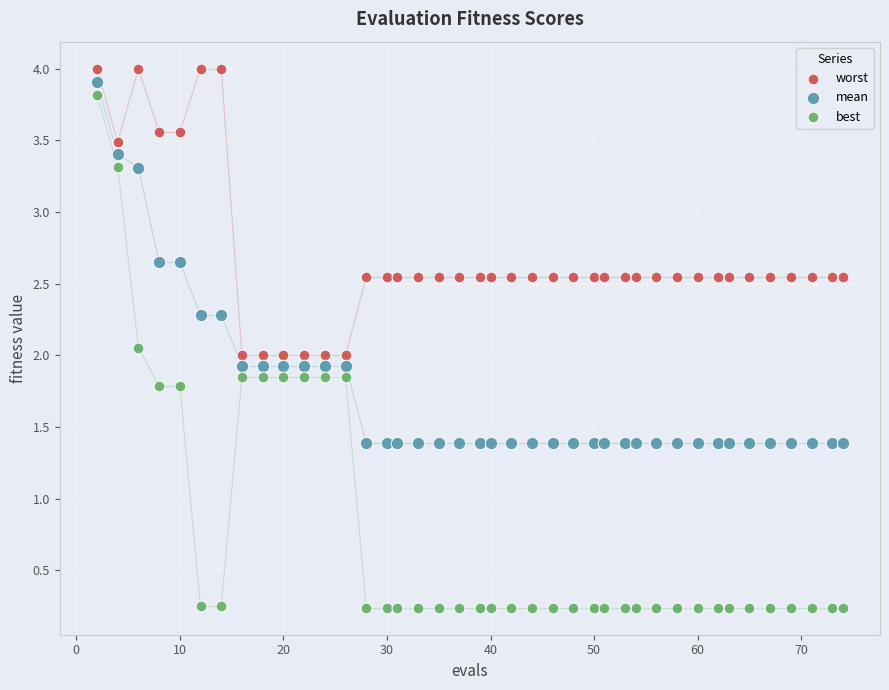

Across all data points, what is the range of Y values (max minus min)?

3.8